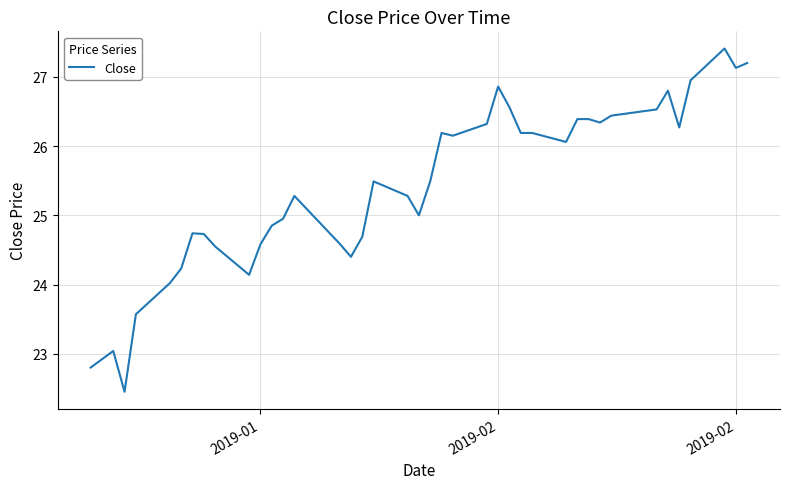

Is this an area chart (filled region under the line)?

No